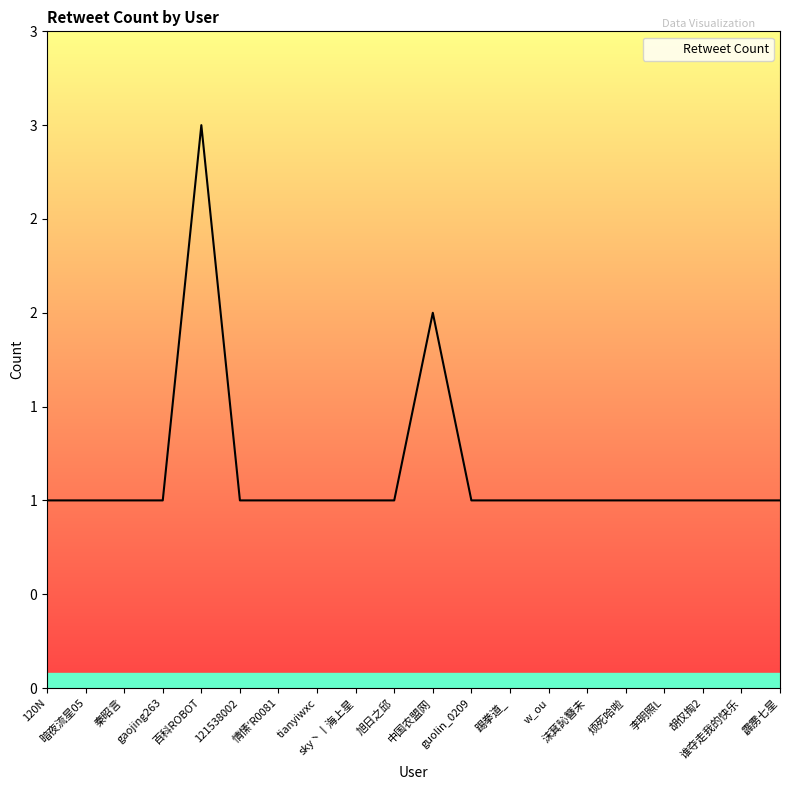

Does the chart display data point markers on the line(s)?

No